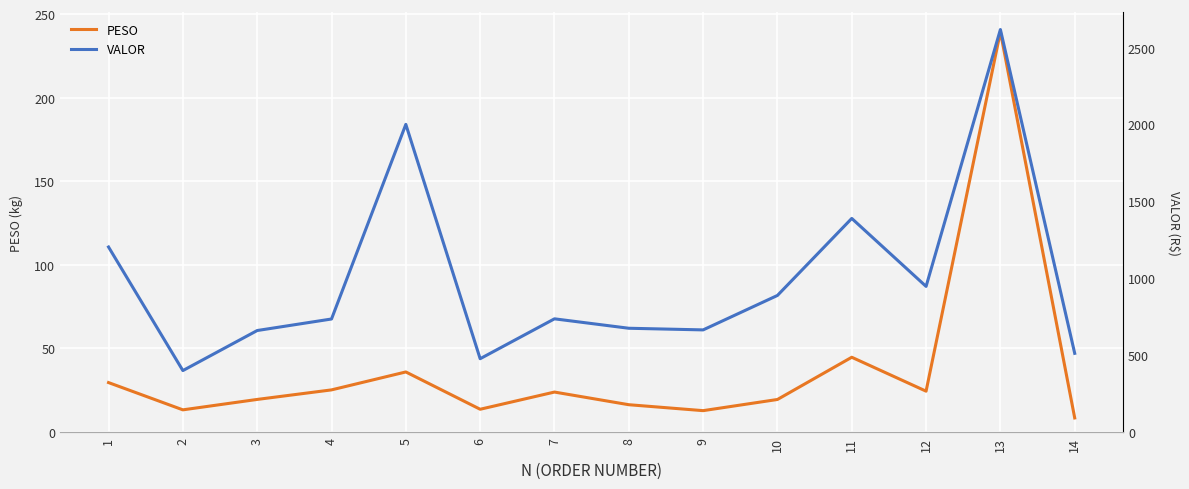

Reading left to right, list all the values displayed in this chart.

PESO: 29.6	13.3	19.5	25.2	35.9	13.6	23.9	16.3	12.8	19.5	44.7	24.4	239.4	8.4
VALOR: 1203.4	399.6	660.1	735.1	2000.9	476.8	736.2	674.9	664.2	888.3	1389.3	947.2	2617.8	511.8